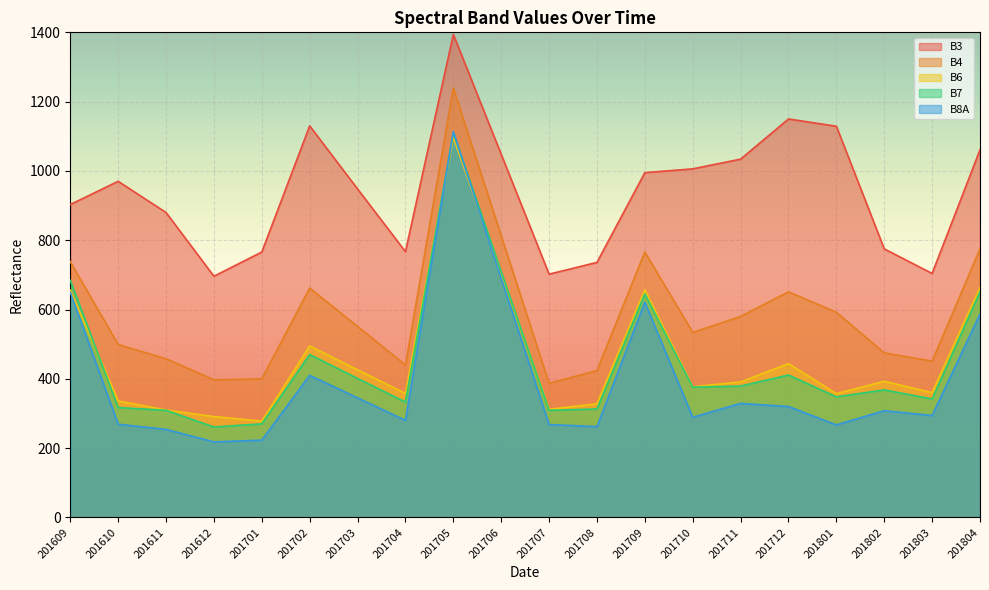

What are all the series names shown in the legend?

B3, B4, B6, B7, B8A